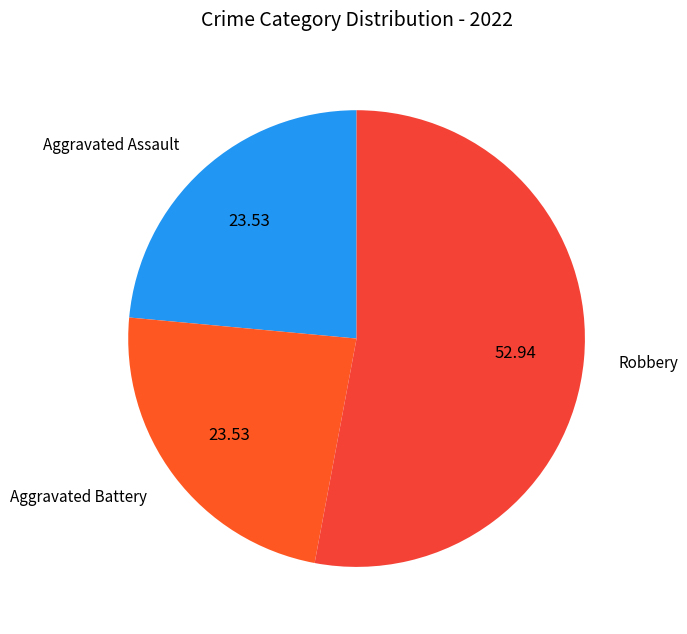

Which category has the biggest portion of the pie?

Robbery